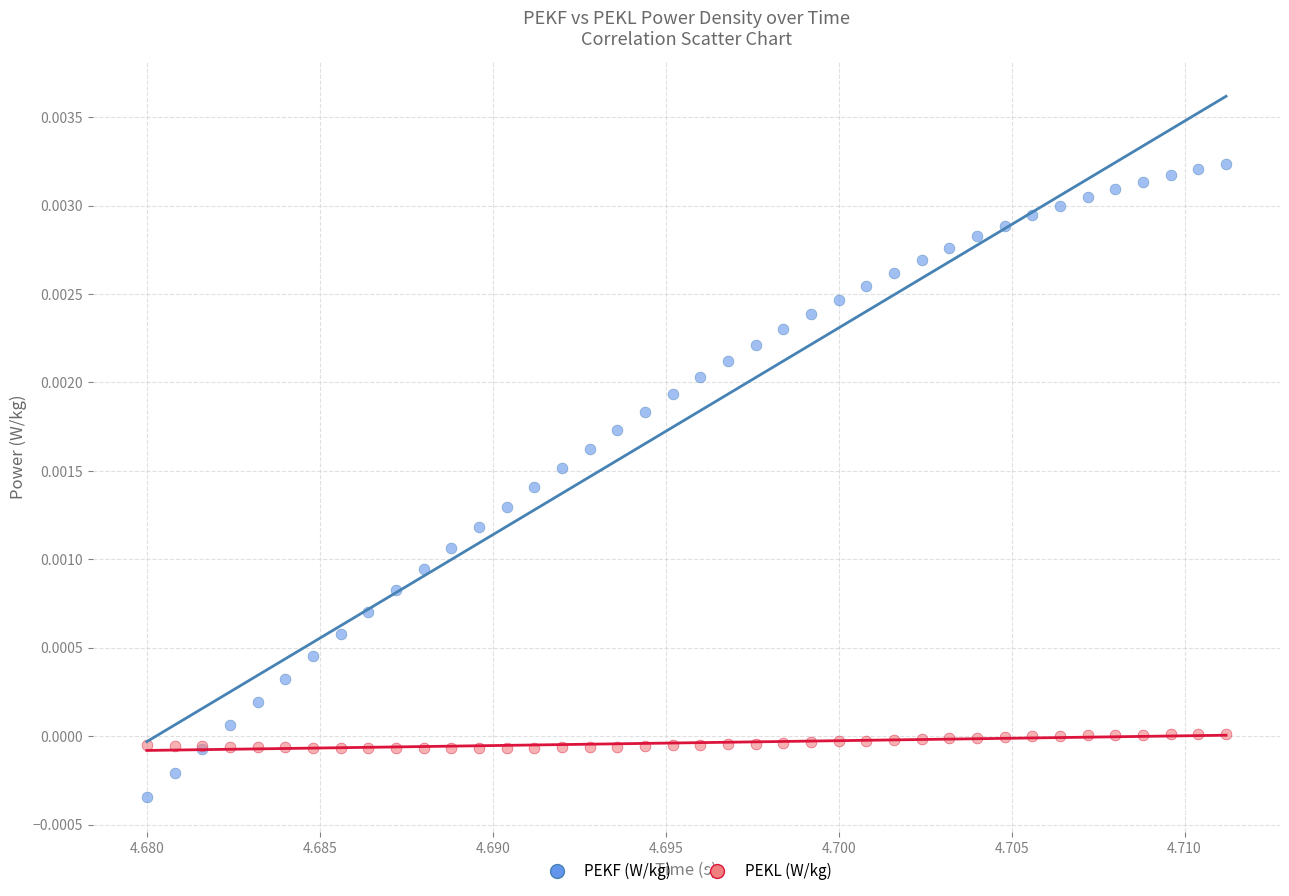

What are all the series names shown in the legend?

PEKF (W/kg), PEKL (W/kg)